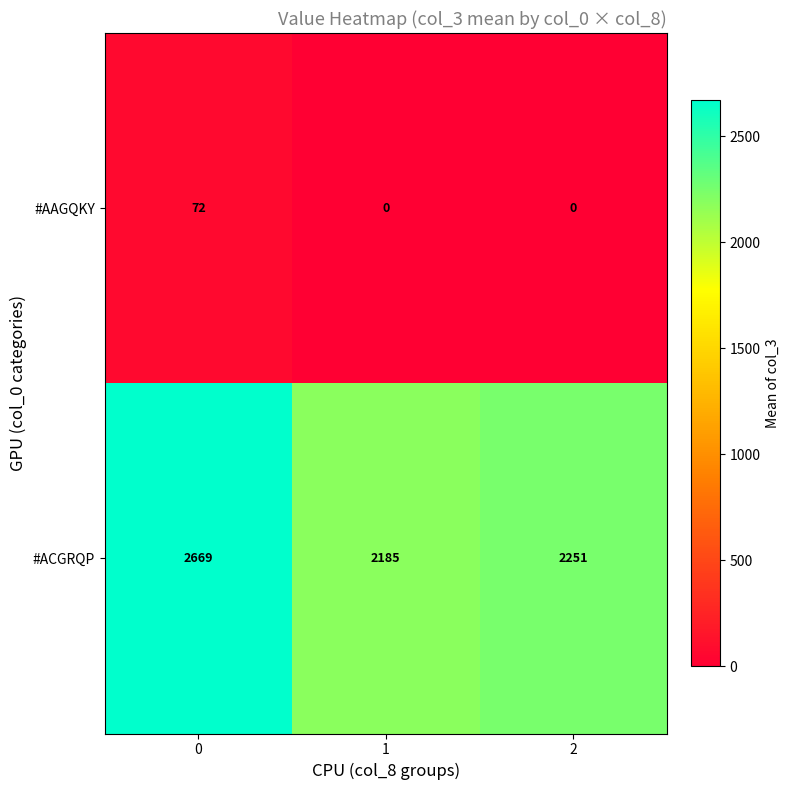

What is the greatest value displayed?

2669